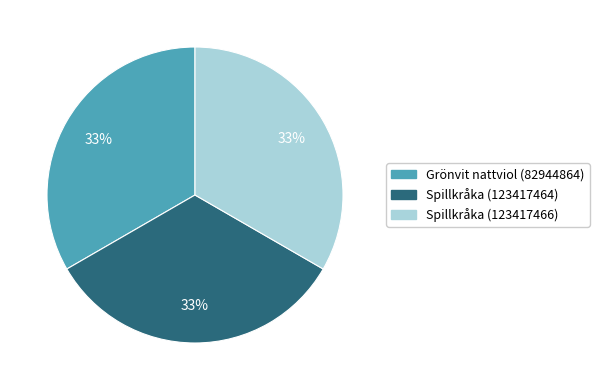

To the nearest percent, what is the average slice percentage?

33%